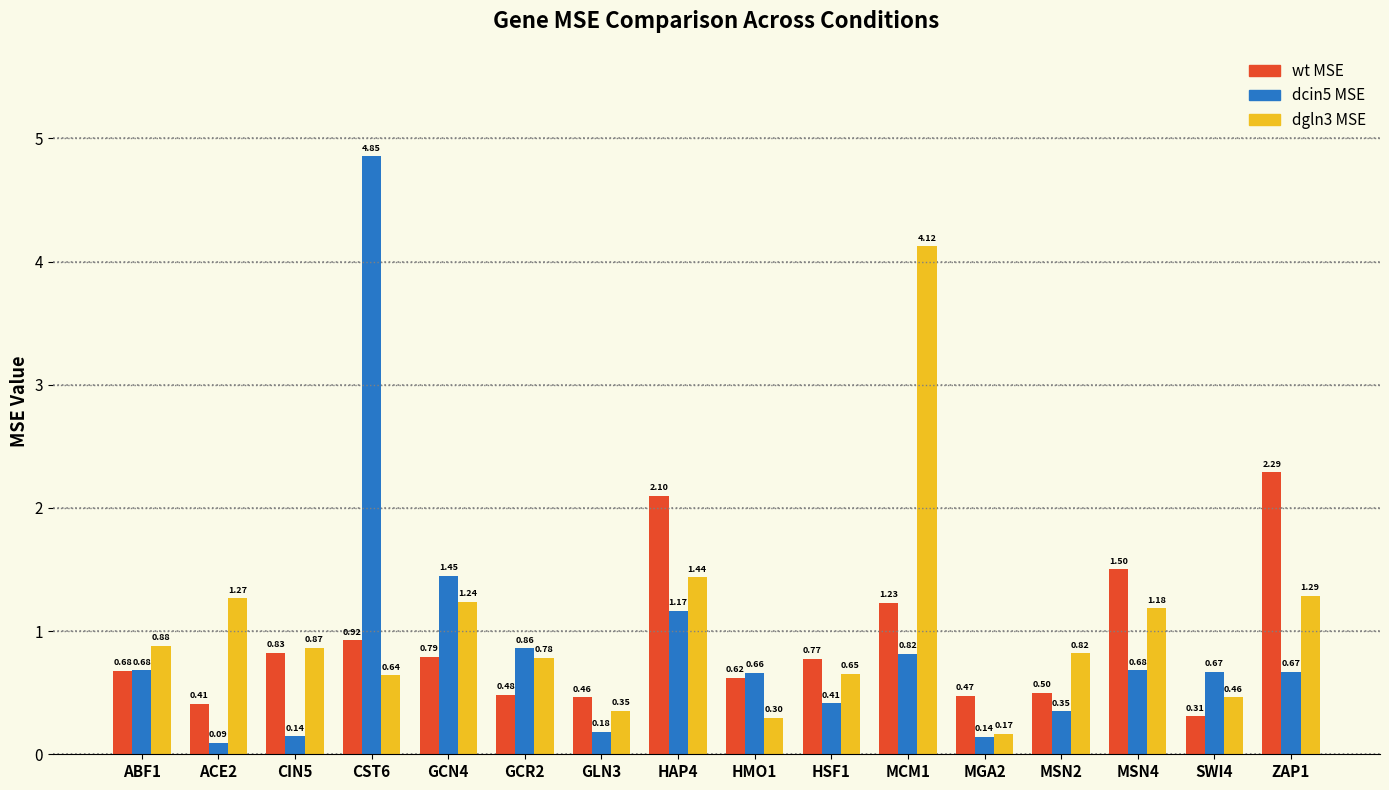

What is the label of the 11th bar from the left?

MCM1